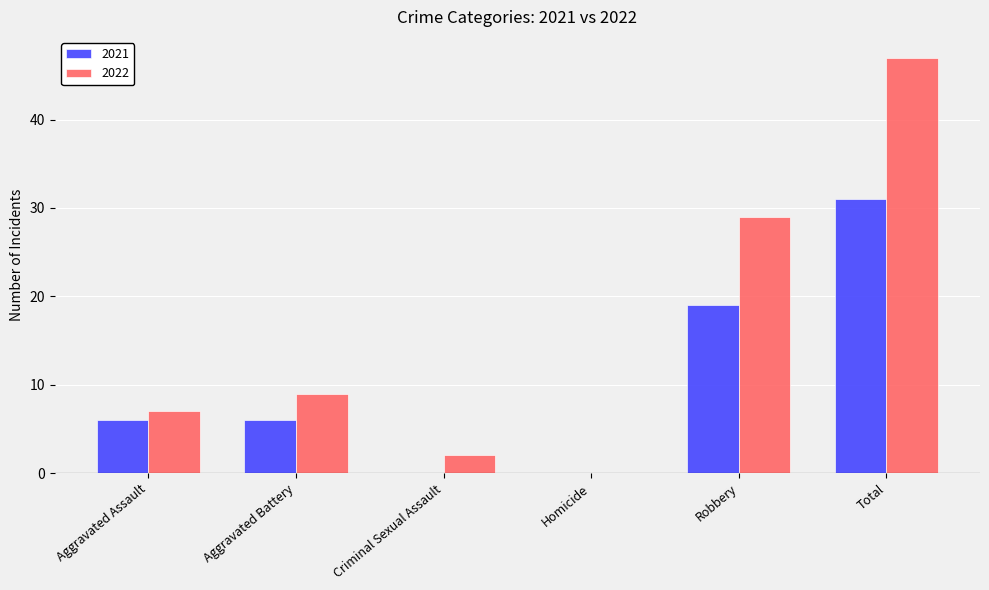

Which category has the highest value in the 2021 series?

Total